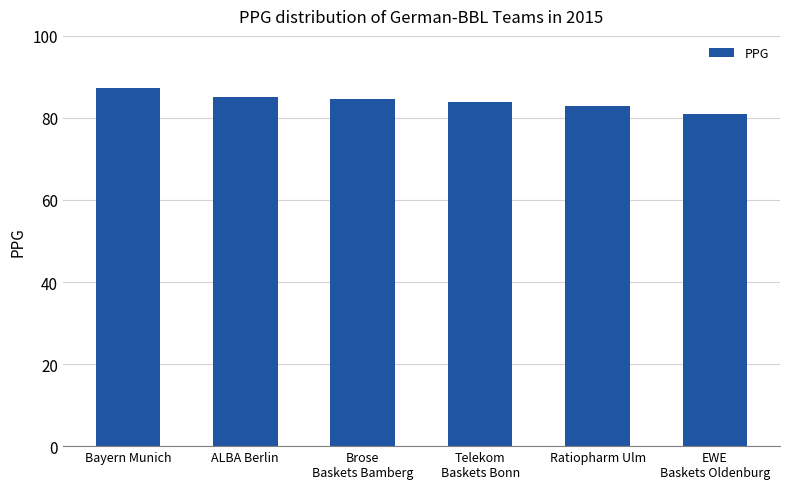

Where does the data first go above 84?

Bayern Munich